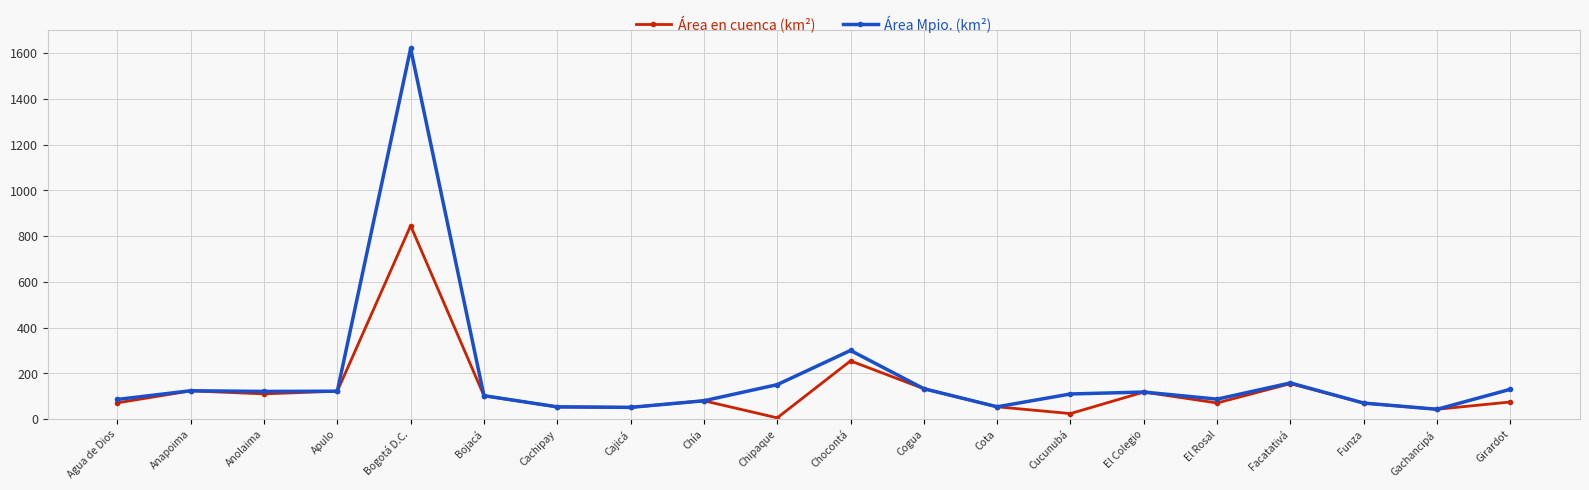

At which label does Área en cuenca (km²) reach its minimum?

Chipaque